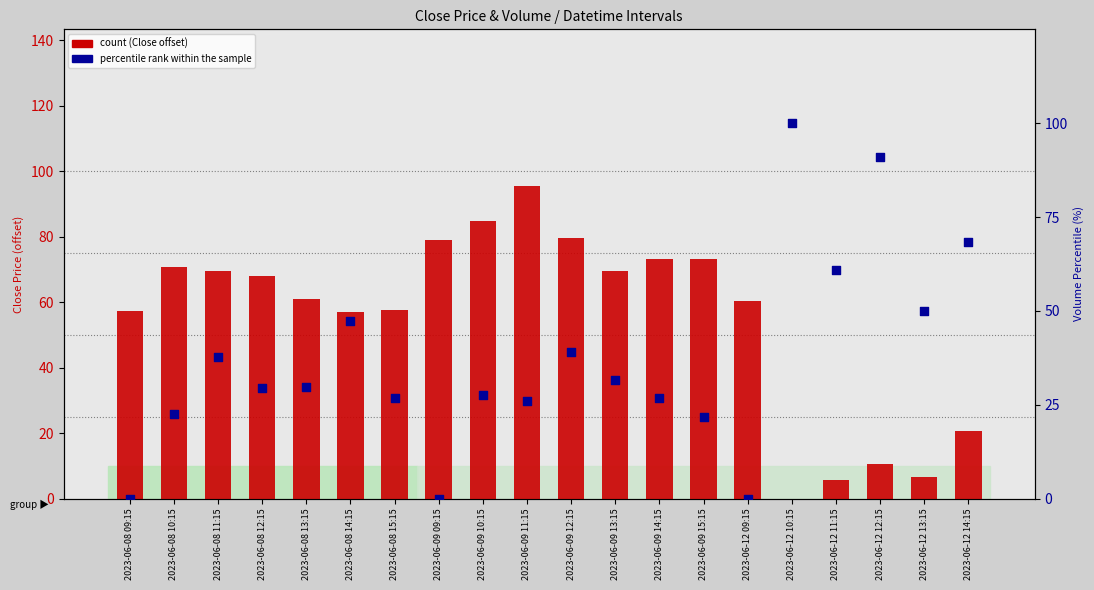

Which series reaches the minimum Y coordinate?

count